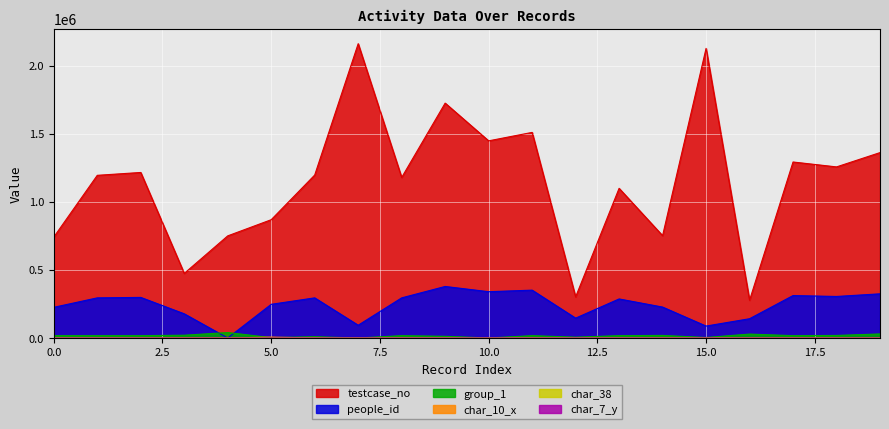

How many distinct data groups are displayed?

6